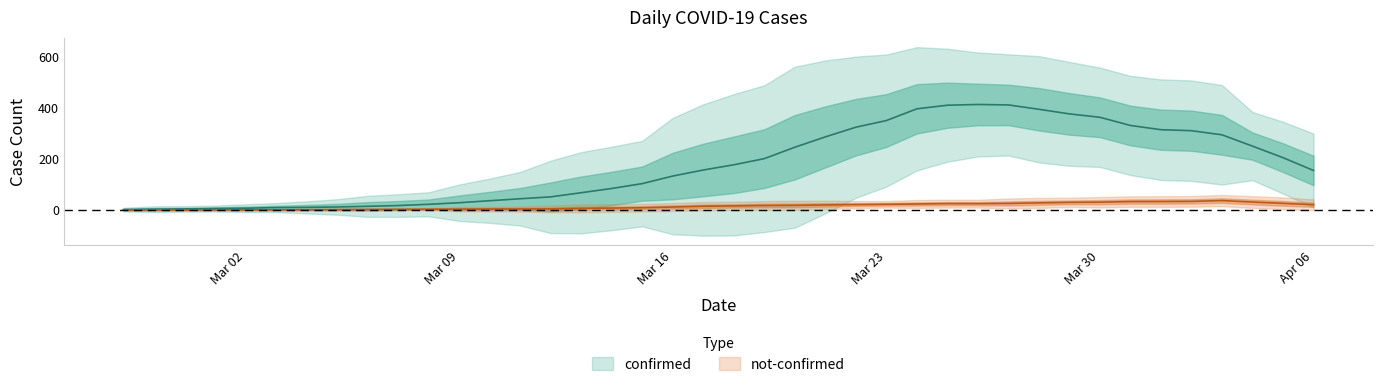

Is the value of not-confirmed at 2020-02-27 greater than the value of confirmed at 2020-03-20?

No